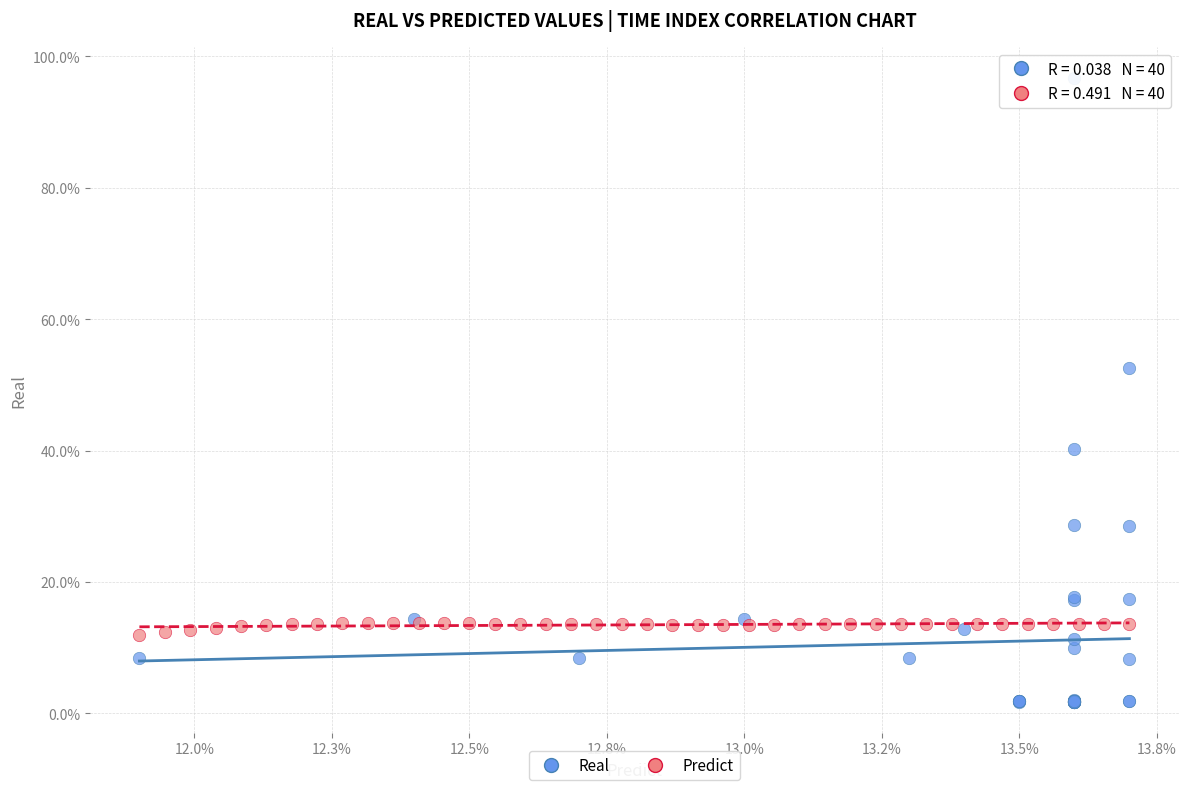

What are all the series names shown in the legend?

Real, Predict